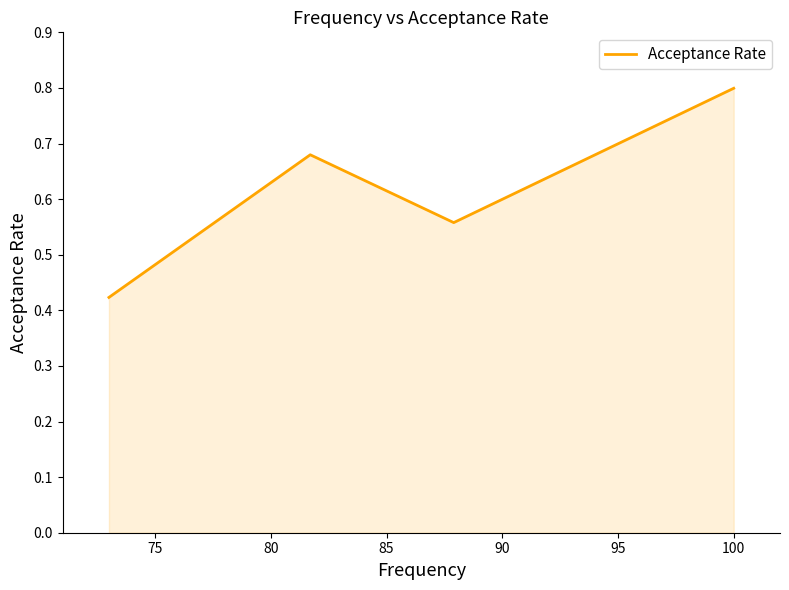

Count the values in the range 0 to 1.

4